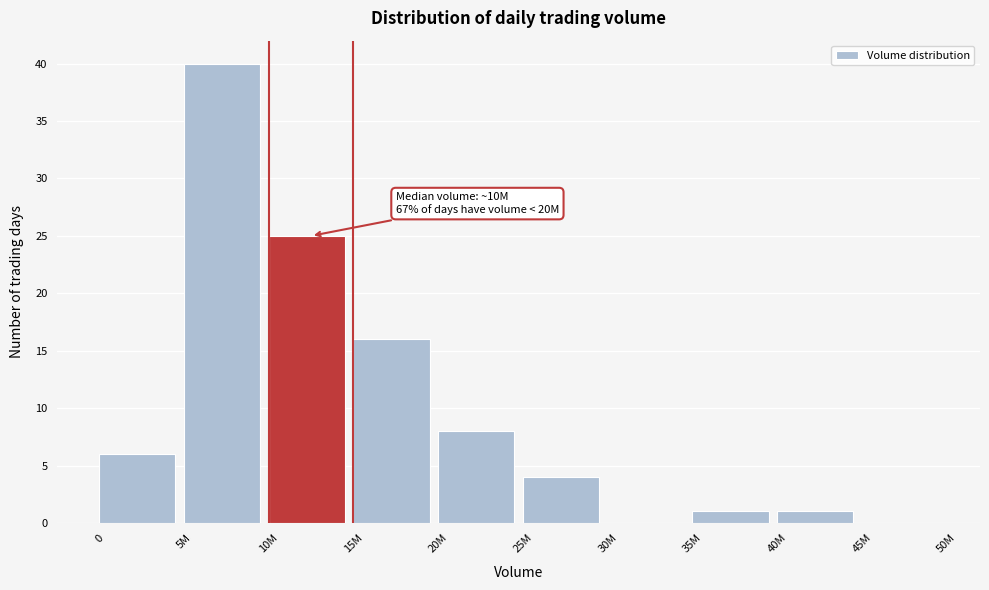

Reading left to right, list all the values displayed in this chart.

0=6	5M=40	10M=25	15M=16	20M=8	25M=4	30M=0	35M=1	40M=1	45M=0